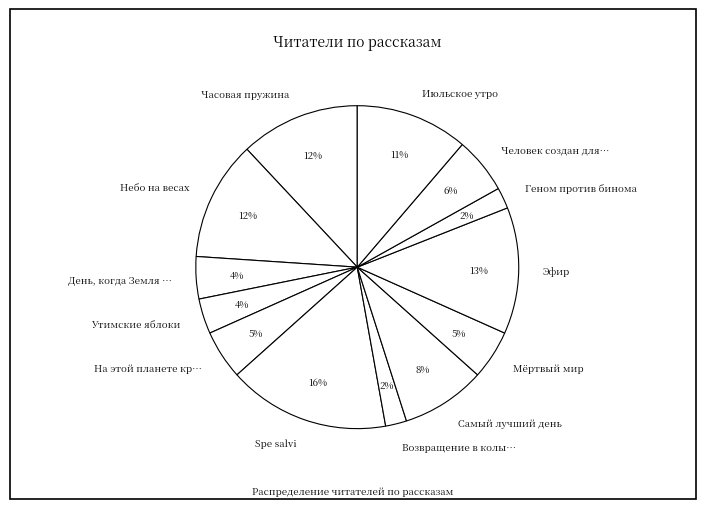

Is there a majority slice in this chart?

No